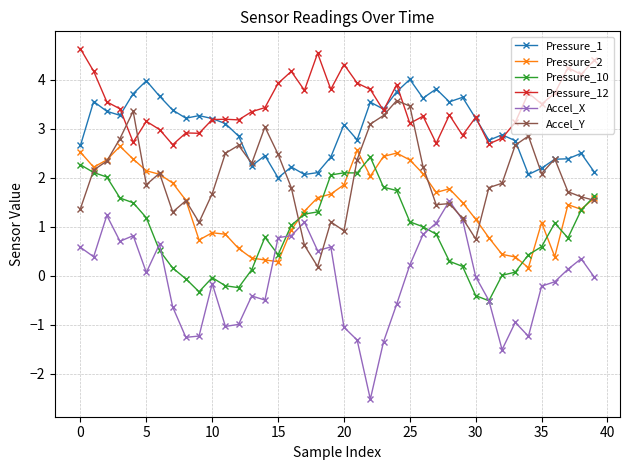

Which series has the largest range (max minus min)?

Accel_X